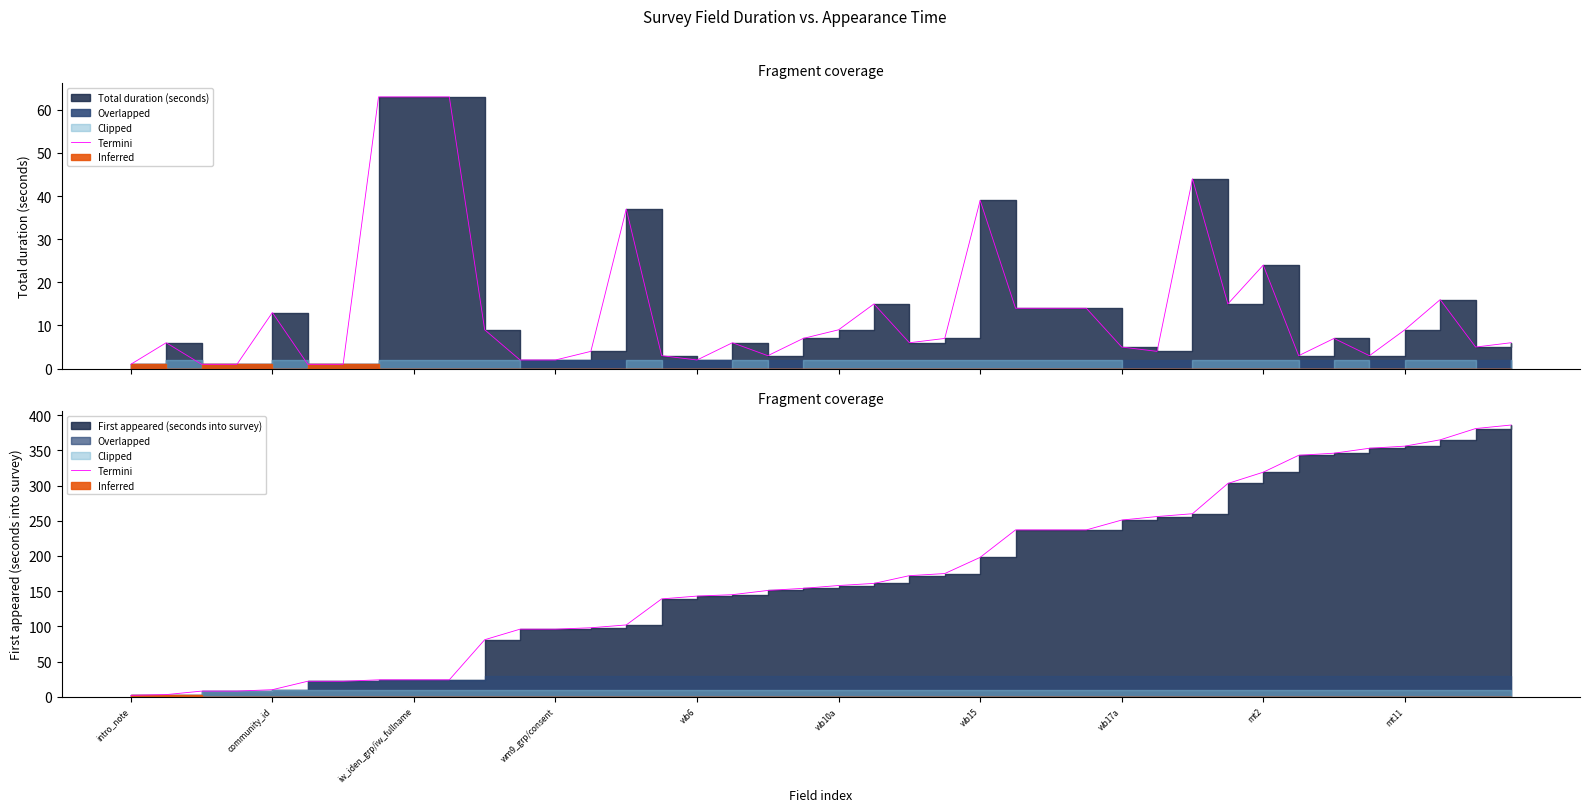

True or false: the data has more than 0 interior local peaks.

False